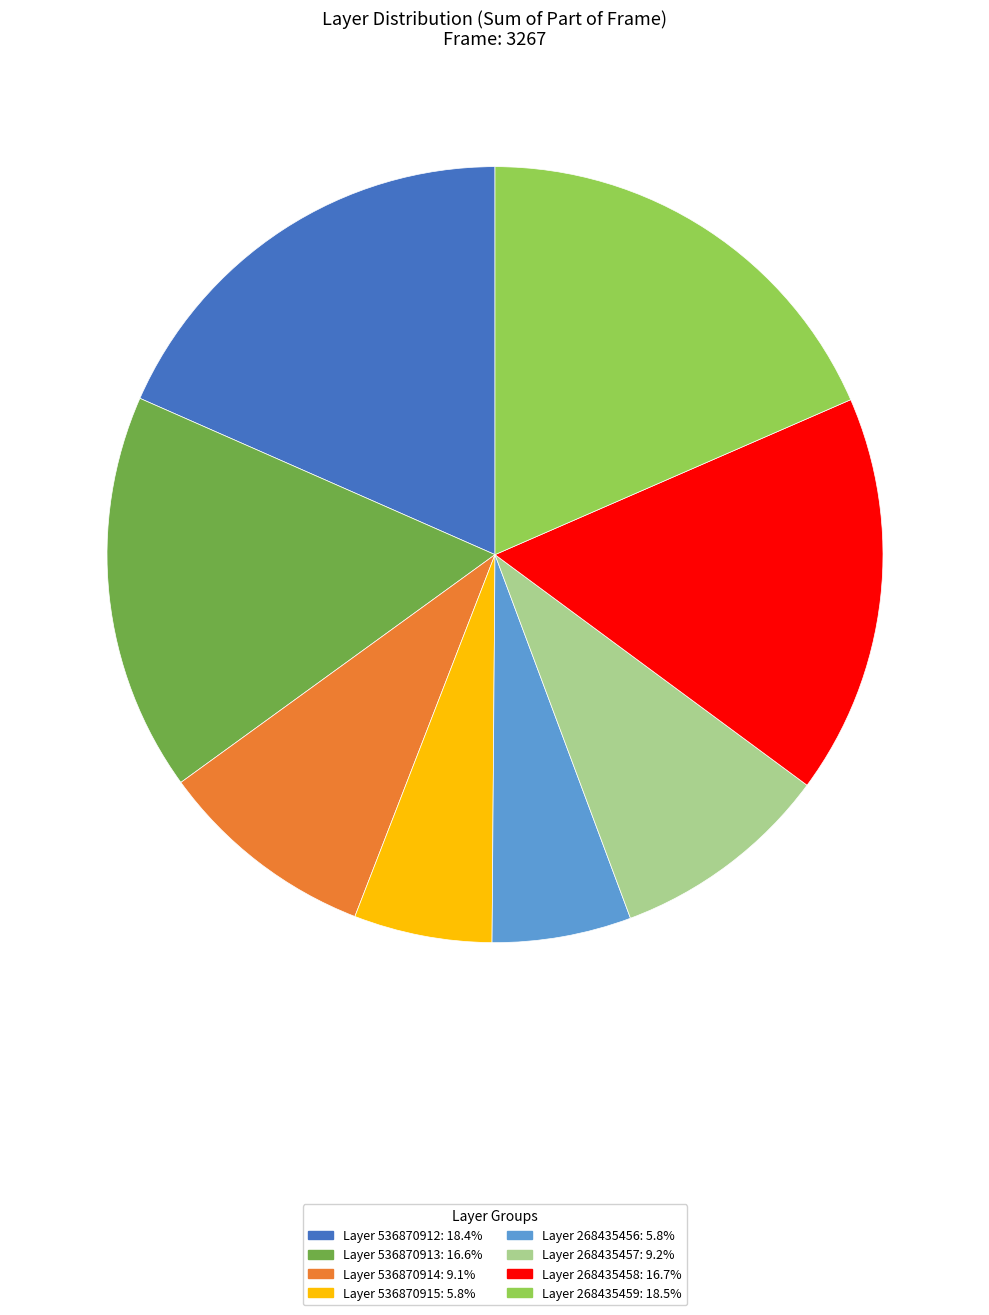

Is there a majority slice in this chart?

No